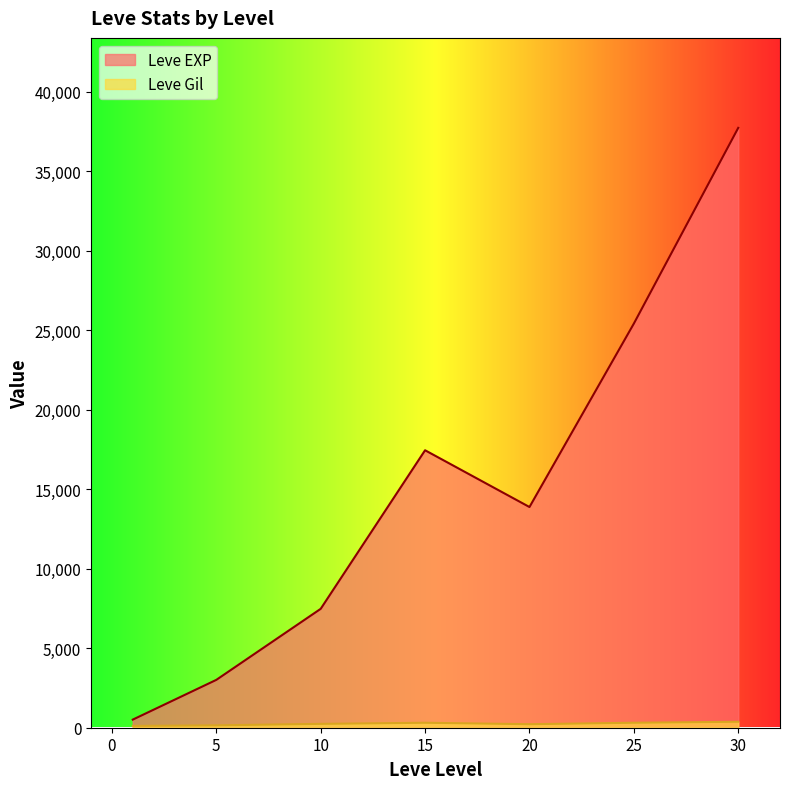

Does the chart have visible grid lines?

No